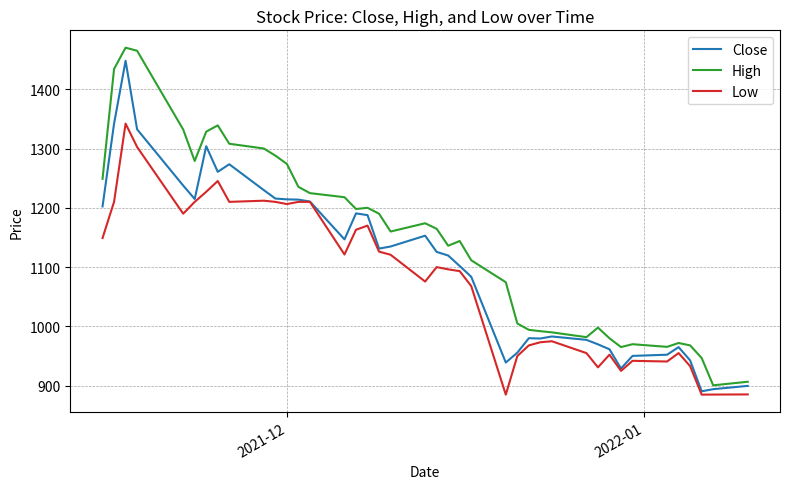

Which series has the largest total across all categories?

High